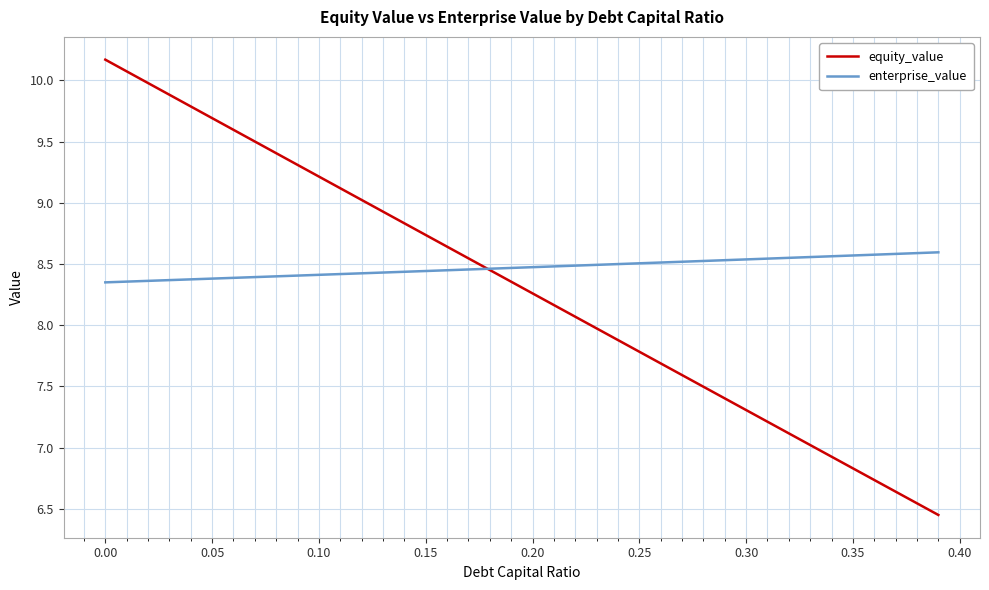

Which series has the largest range (max minus min)?

equity_value